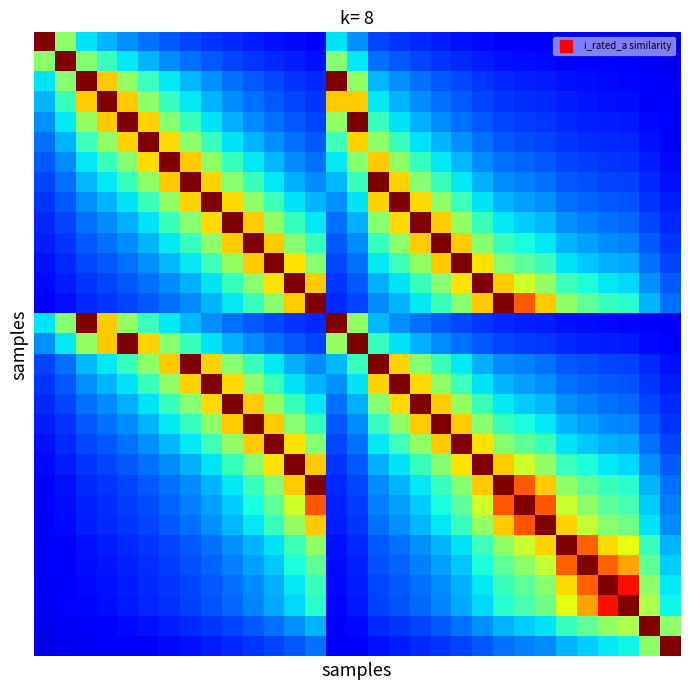

How many categories are shown in the chart?

31